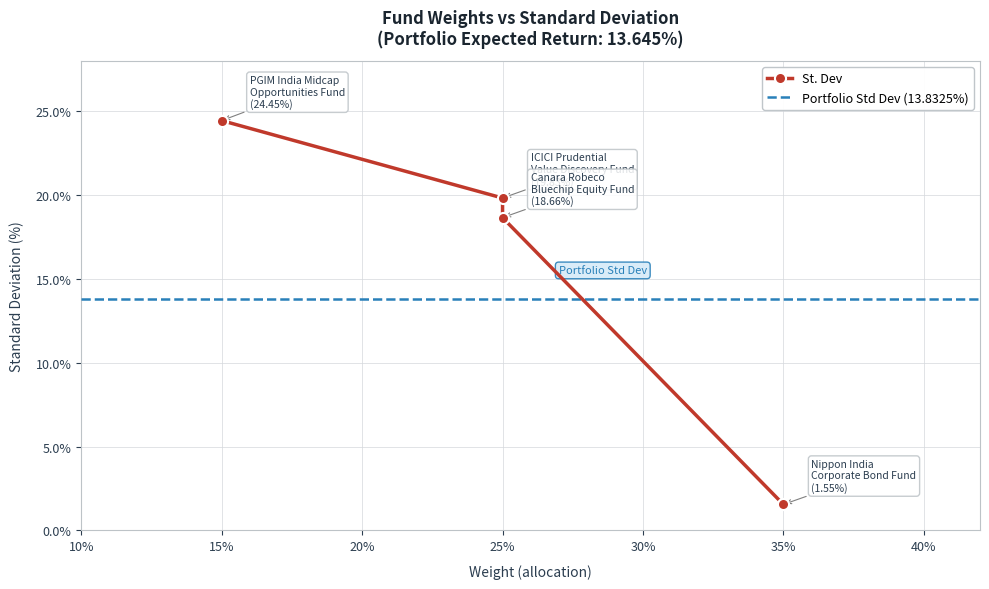

List the labels in order of value, smallest first.

35%, 25%, 25%, 15%